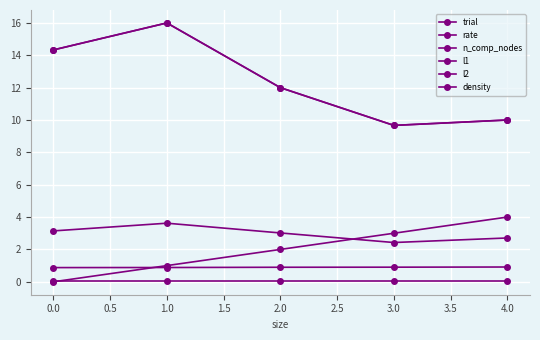

True or false: n_comp_nodes has more than 2 interior local peaks.

False